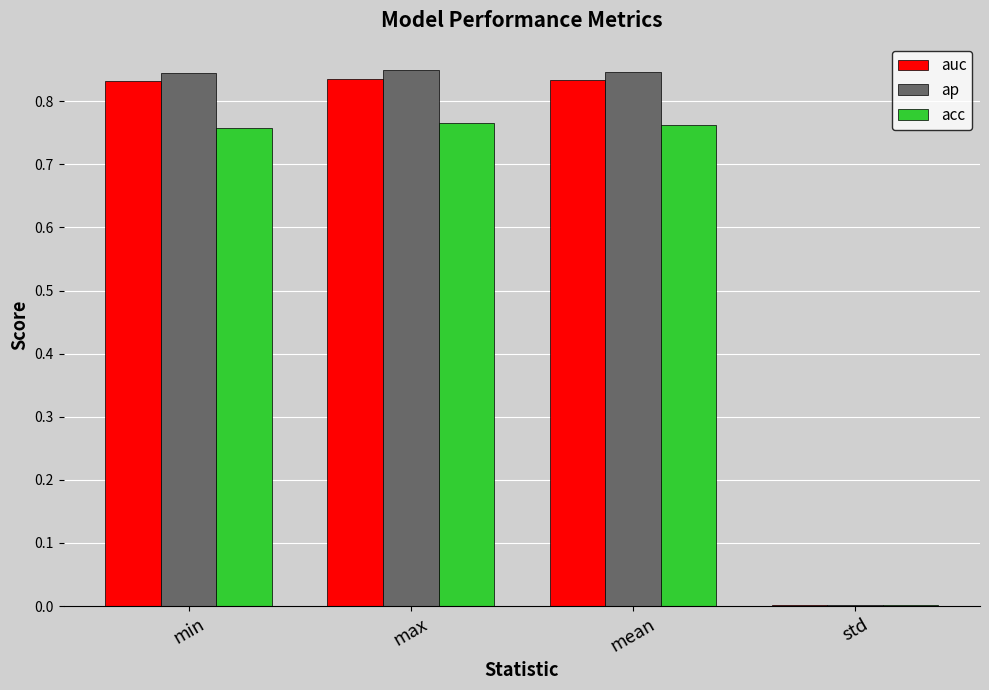

The value of acc at min is 0.2. True or false?

False